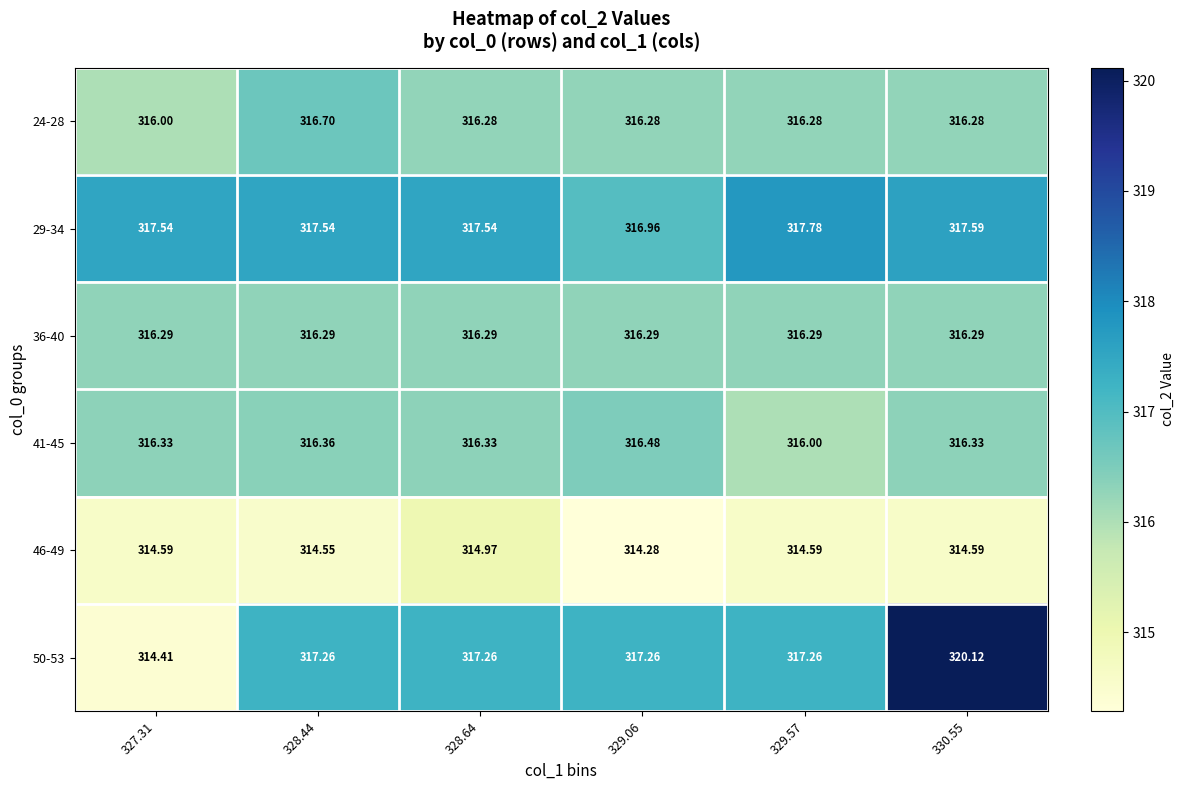

How many values in the 50-53 series exceed 317?

5